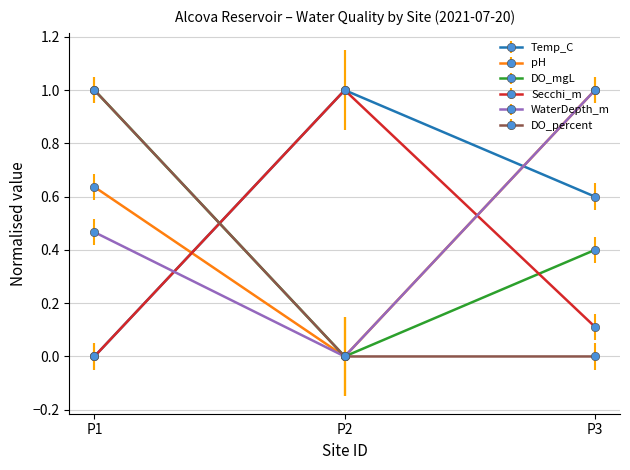

Rank the categories by WaterDepth_m value from highest to lowest.

P3, P1, P2